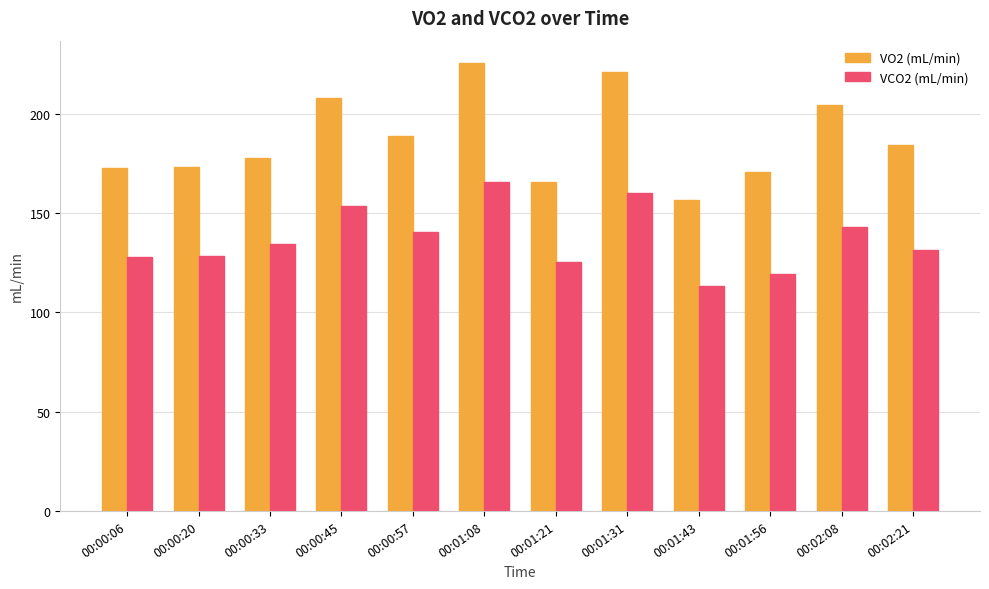

True or false: VO2 (mL/min) has a value of 312.0 at 00:00:33.

False